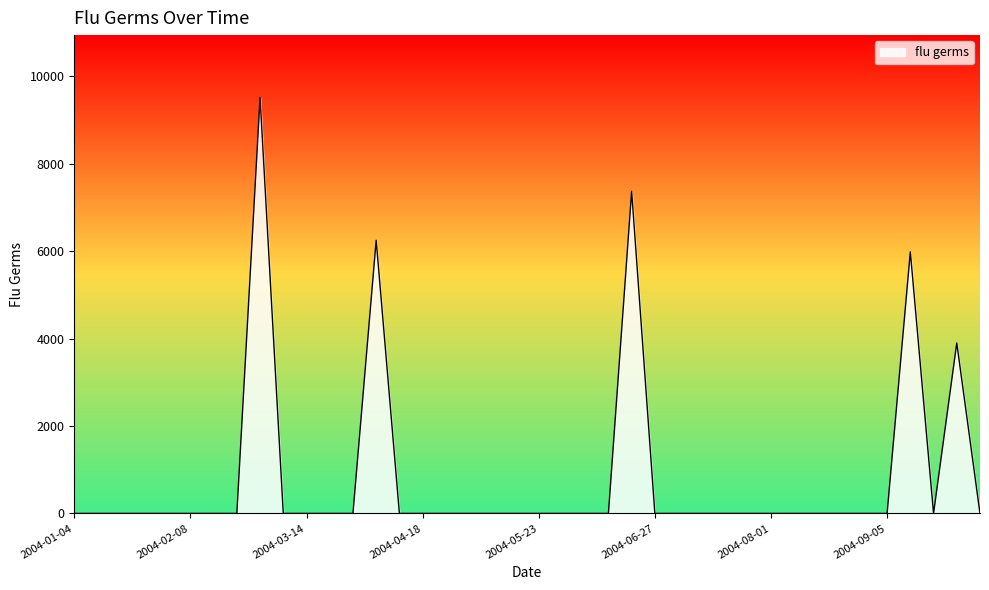

What is the maximum value shown in the chart?

9517.1